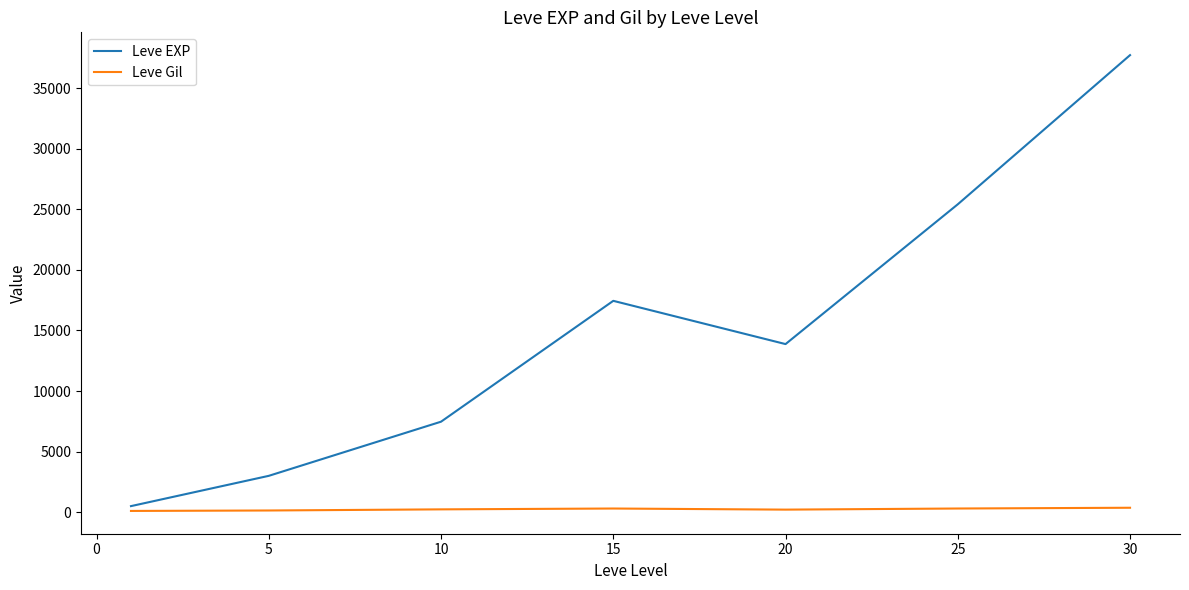

Which series has the largest range (max minus min)?

Leve EXP